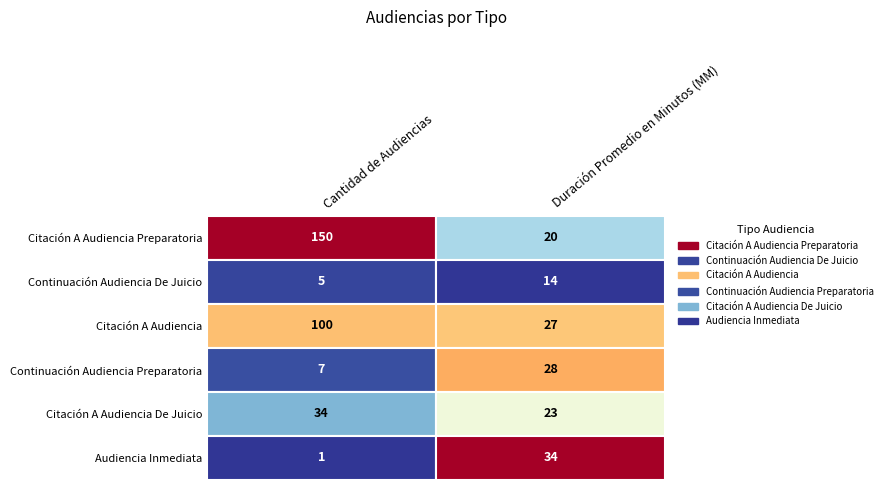

What is the sum of all Audiencia Inmediata values?

35